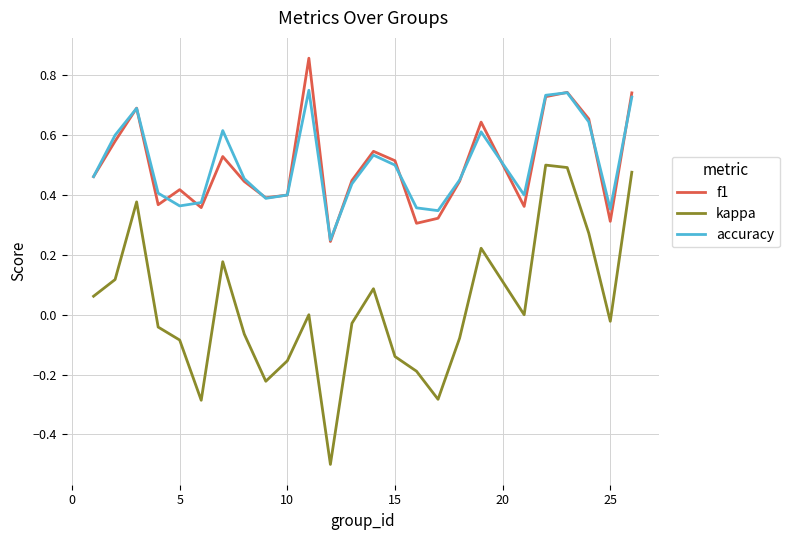

Which series has the widest spread of values?

kappa